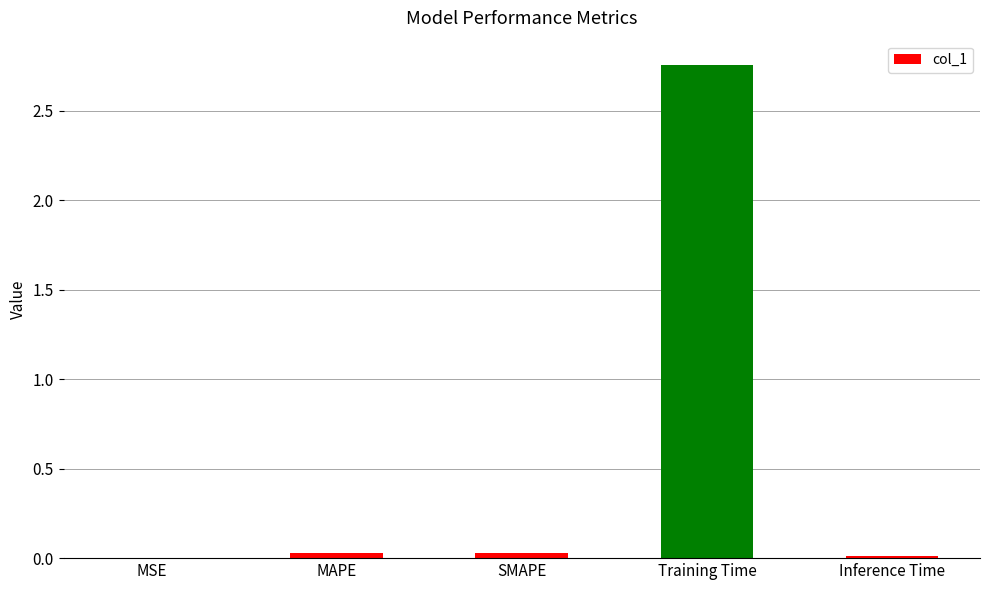

The chart shows a value of 0.0 at SMAPE. True or false?

True